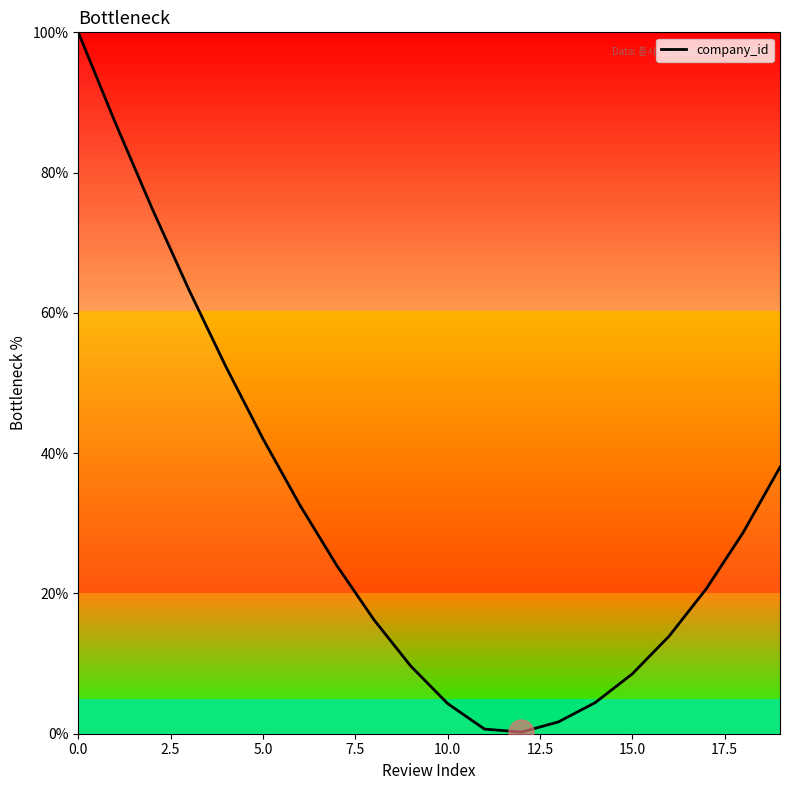

How many lines are shown in the chart?

1